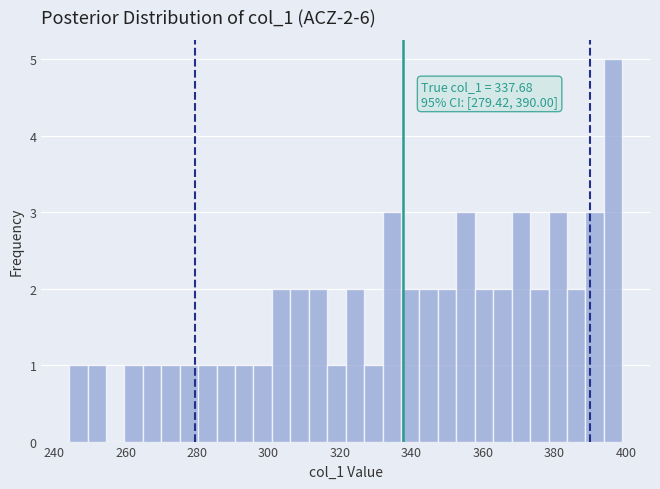

Around what value on the x-axis is the tallest bar? Give the approximate position of its centre, as read against the axis.

396